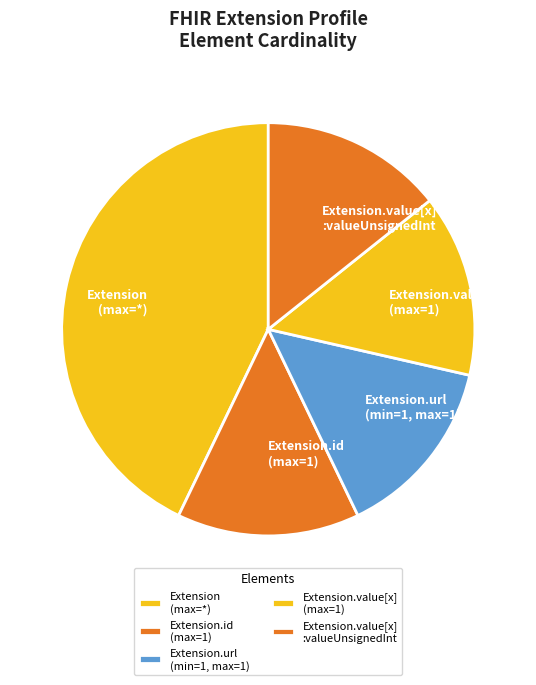

Which slice is the largest?

Extension (max=*)